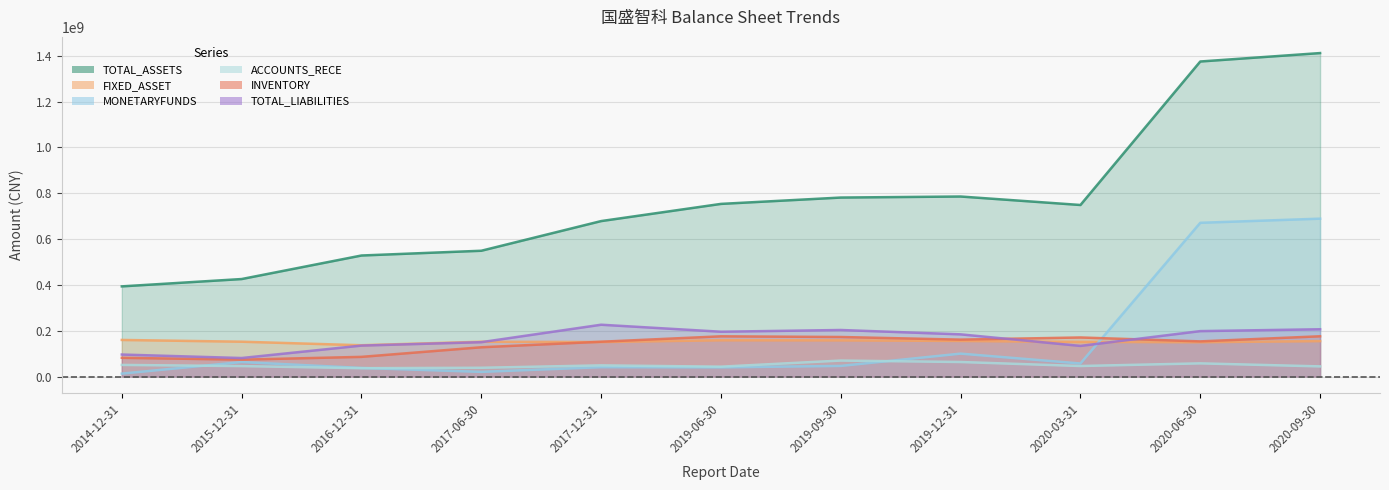

How many data points in ACCOUNTS_RECE are above 46075683?

6